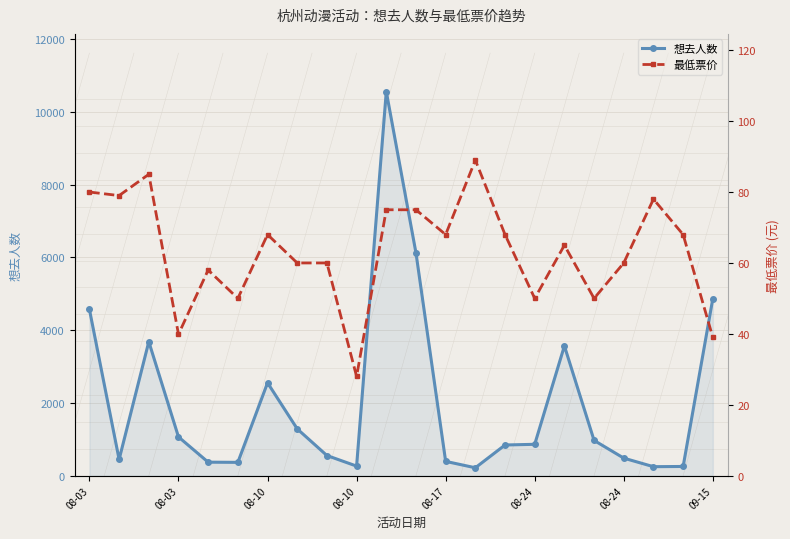

The value of 最低票价 at 20 is 92.8. True or false?

False